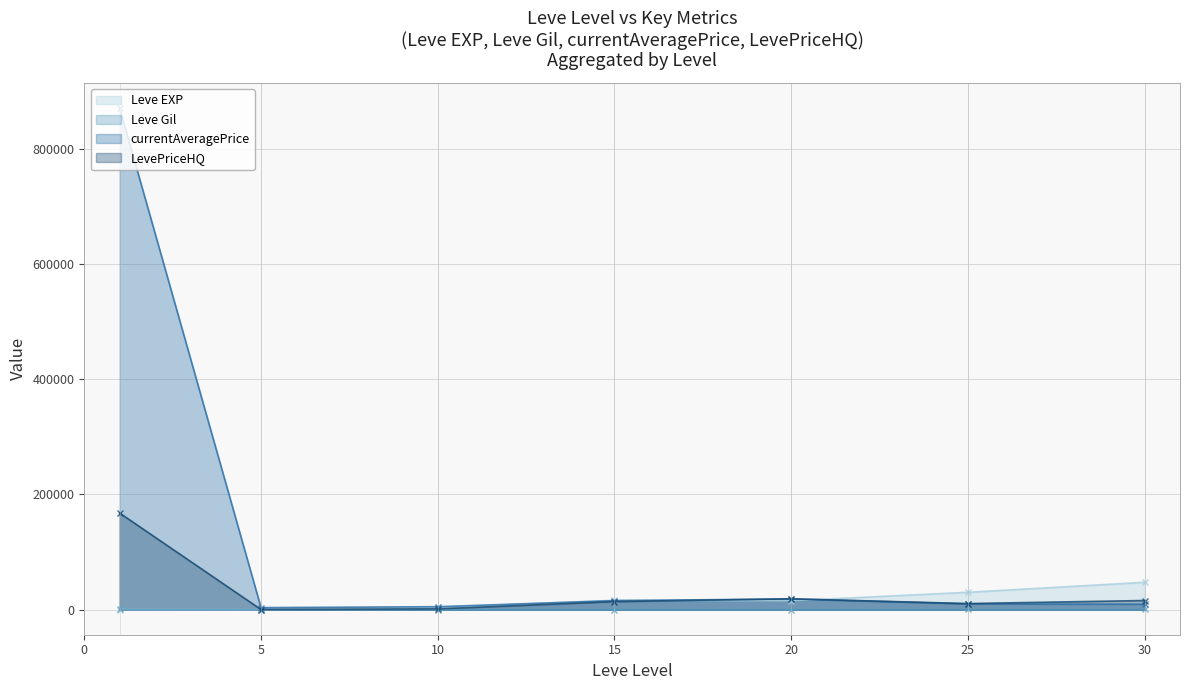

Reading left to right, list all the values displayed in this chart.

Leve EXP (line): 0=210.7	5=3.7	10=3850.5	15=16290.0	20=15500.0	25=30105.0	30=47467.5
Leve Gil (line): 0=349.2	5=144.3	10=200.2	15=234.2	20=233.8	25=281.0	30=339.0
currentAveragePrice (line): 0=870171.3	5=3538.8	10=5108.7	15=15633.8	20=18670.5	25=9987.8	30=9426.0
LevePriceHQ (line): 0=167618.8	5=243.8	10=1362.5	15=13998.7	20=18764.7	25=10578.0	30=15870.8